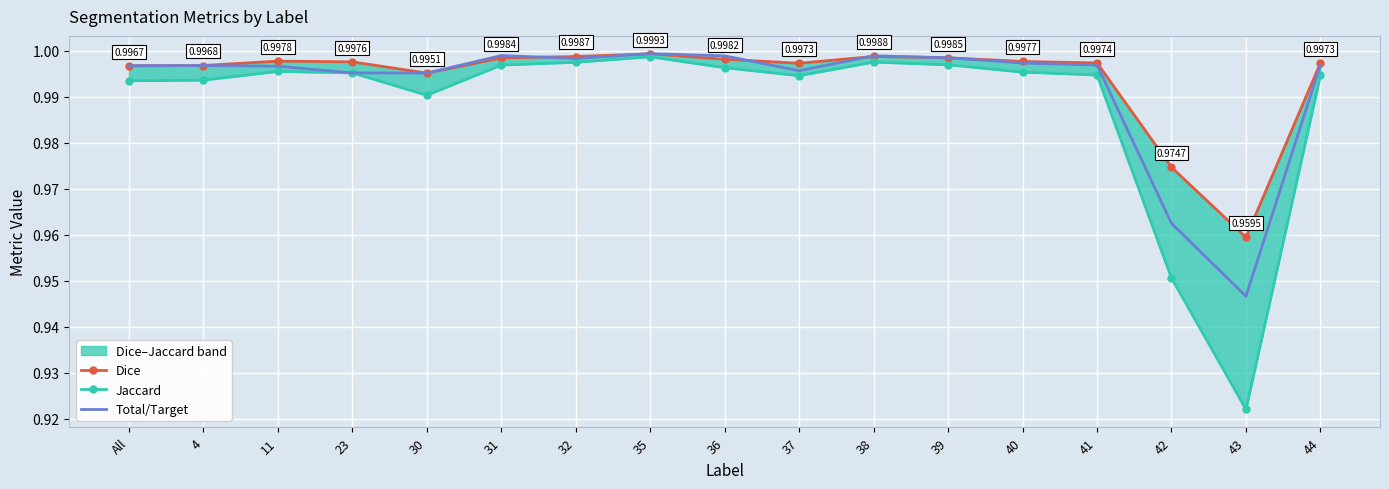

True or false: Jaccard and Dice cross at least once.

False